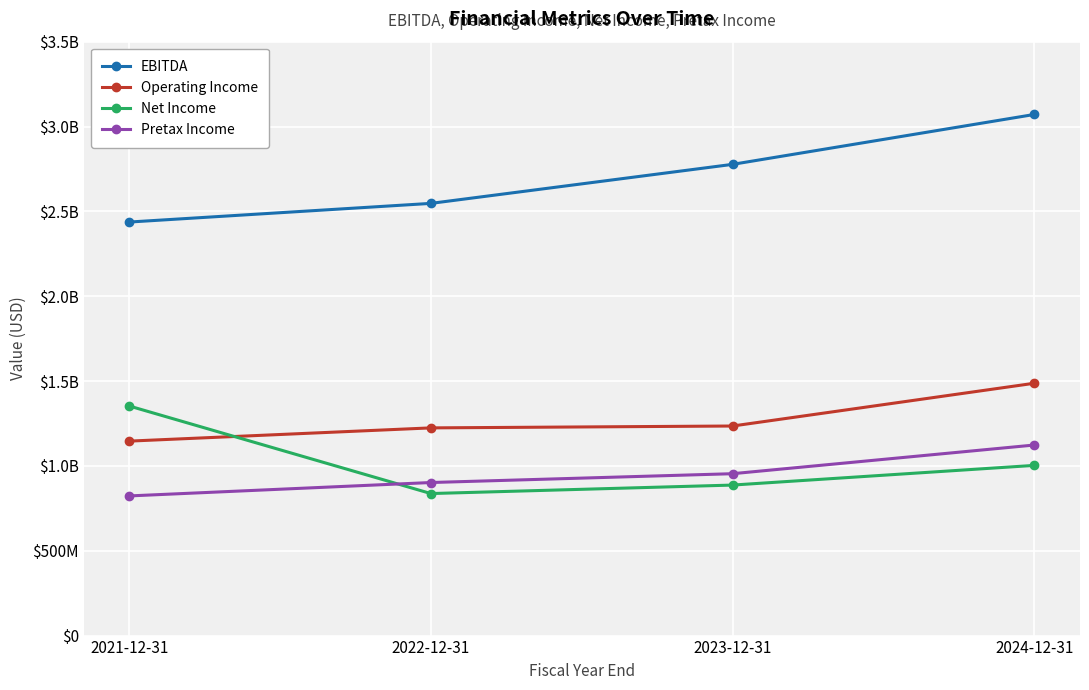

What are all the series names shown in the legend?

EBITDA, Operating Income, Net Income, Pretax Income